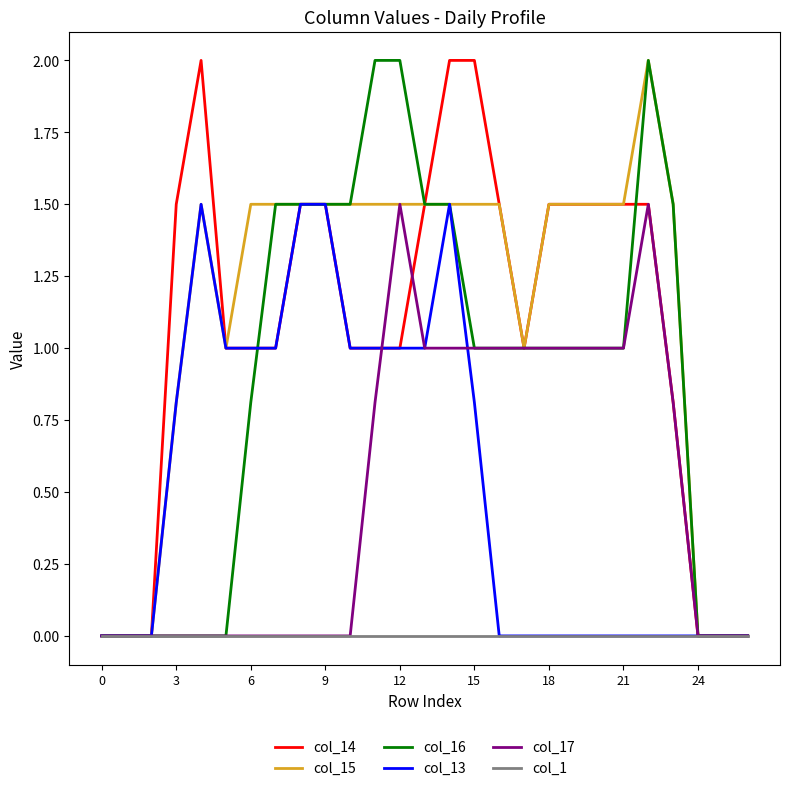

What is the highest value of the col_17 series?

1.5